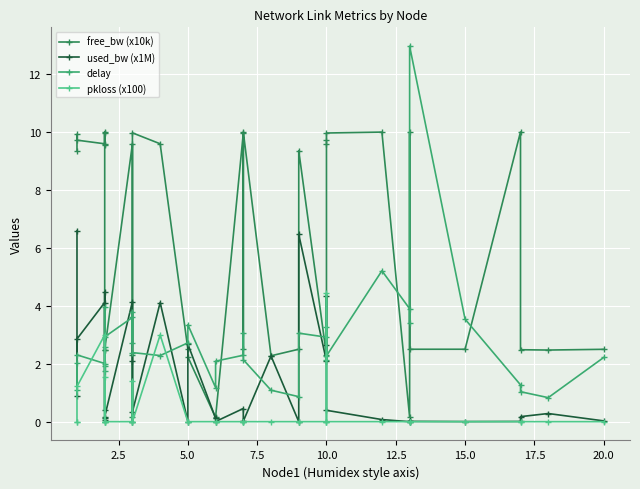

Where do delay and free_bw (x10k) first cross each other?

15.0 and 17.5